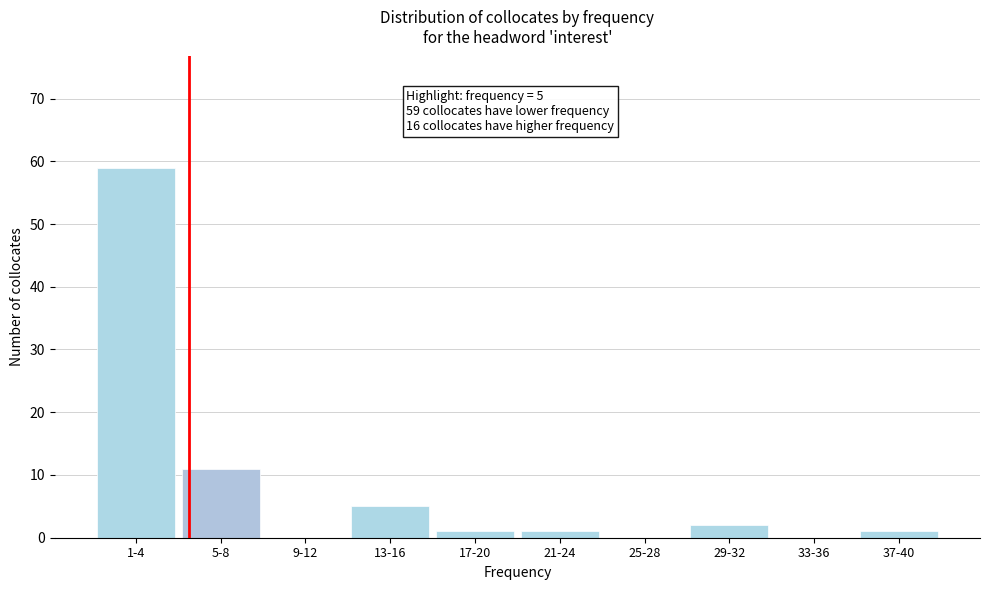

Reading left to right, extract all data points from this chart.

1-4=59	5-8=11	9-12=0	13-16=5	17-20=1	21-24=1	25-28=0	29-32=2	33-36=0	37-40=1